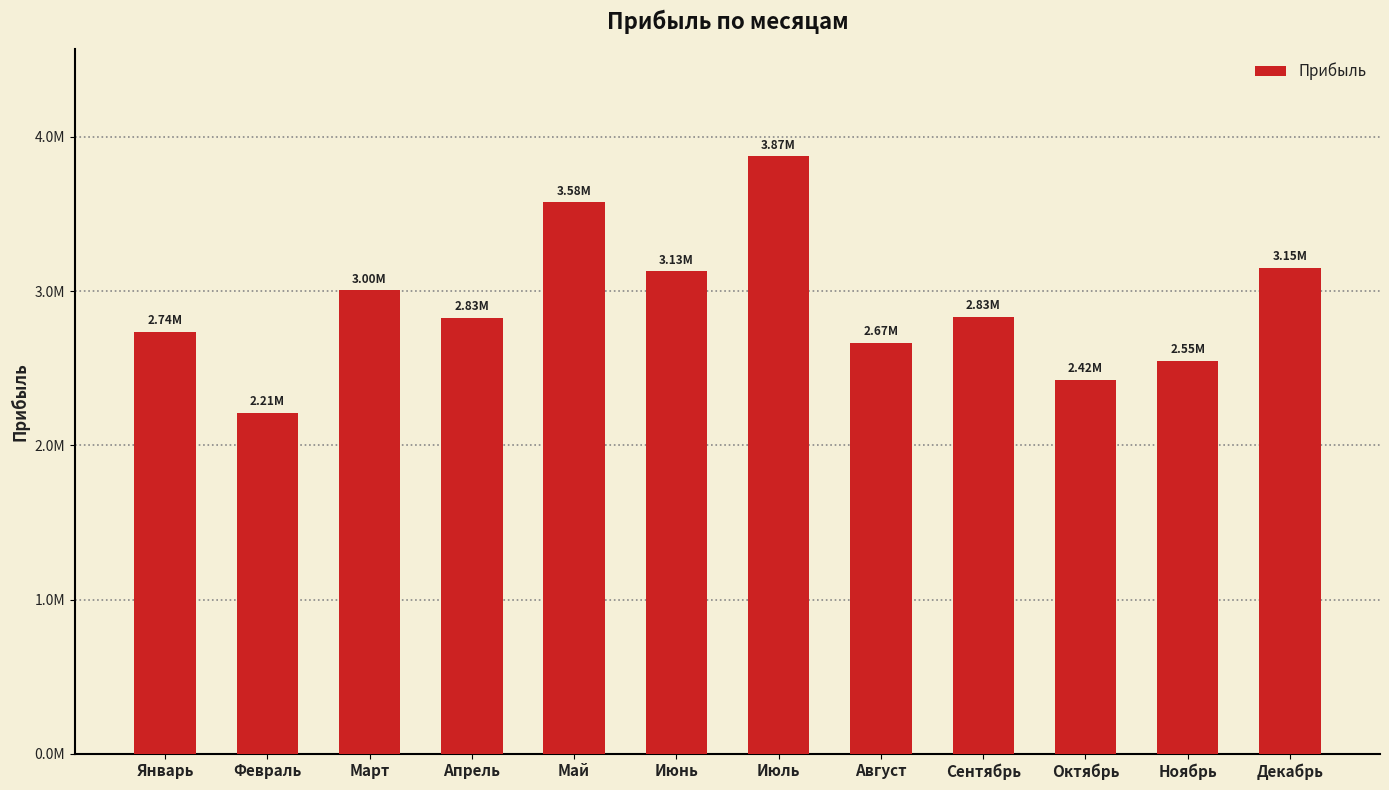

Does the chart contain any negative values?

No